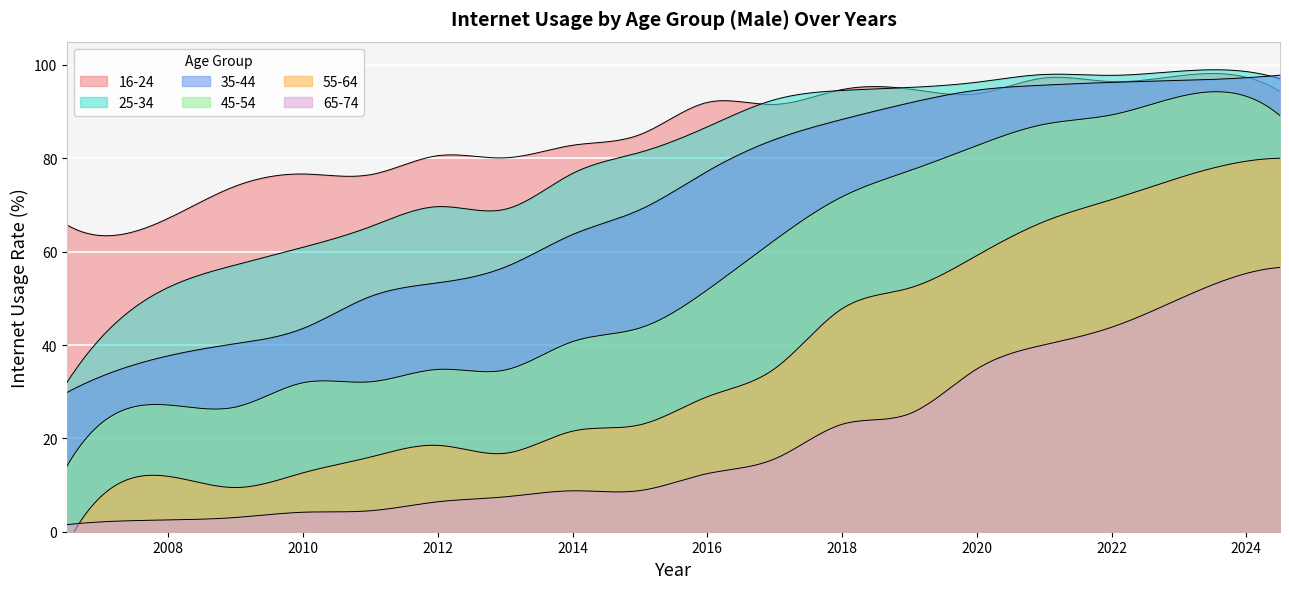

How many data points does each series have?

18